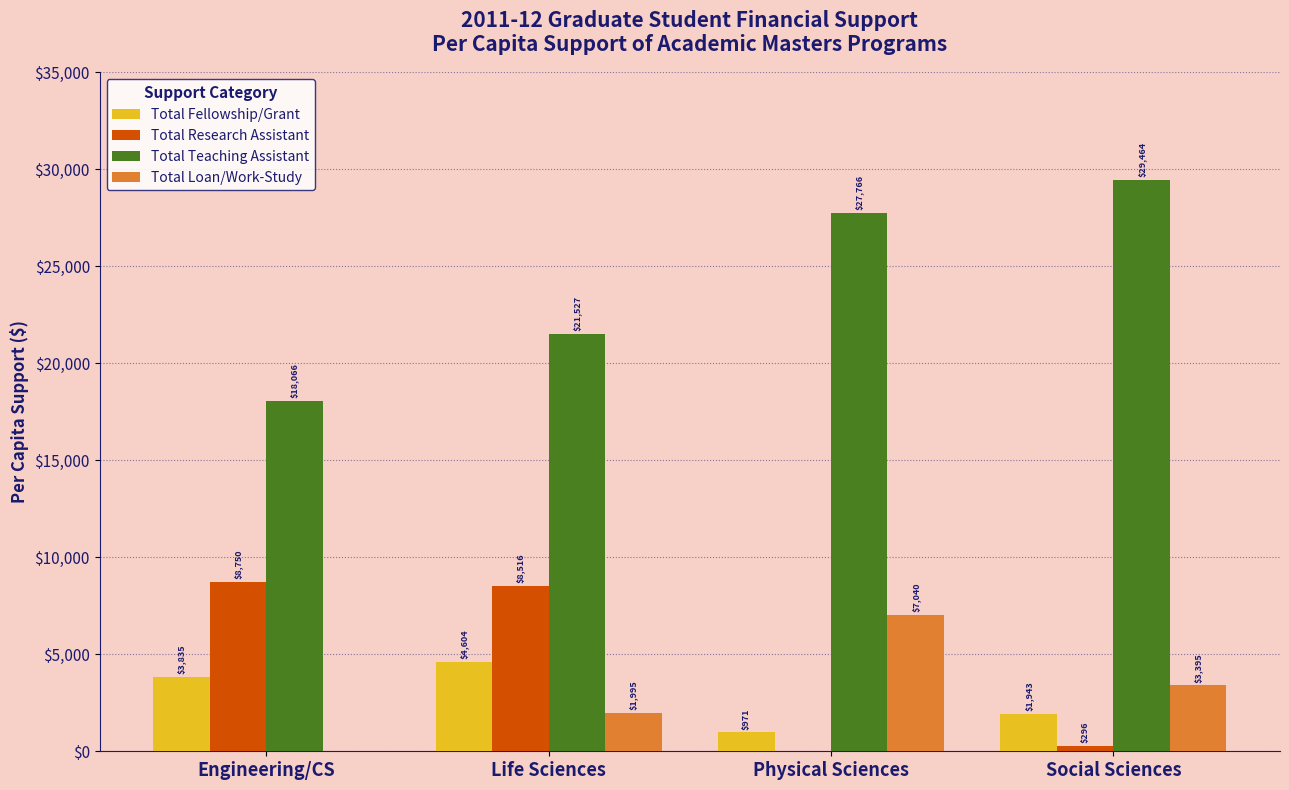

What is the sum of all Total Fellowship/Grant values?

11353